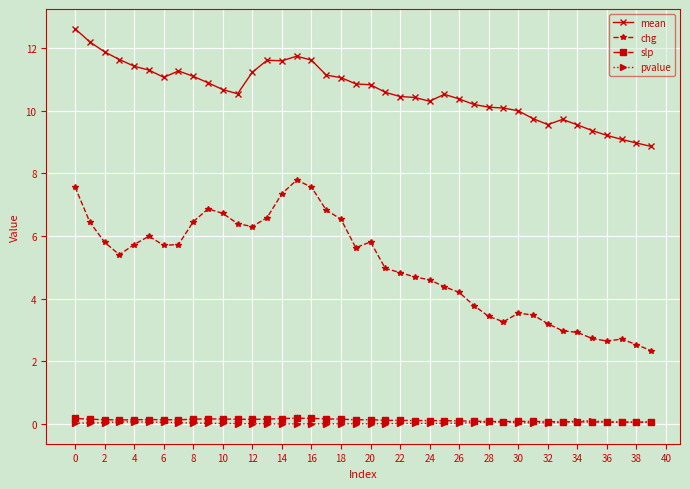

What are all the series names shown in the legend?

mean, chg, slp, pvalue